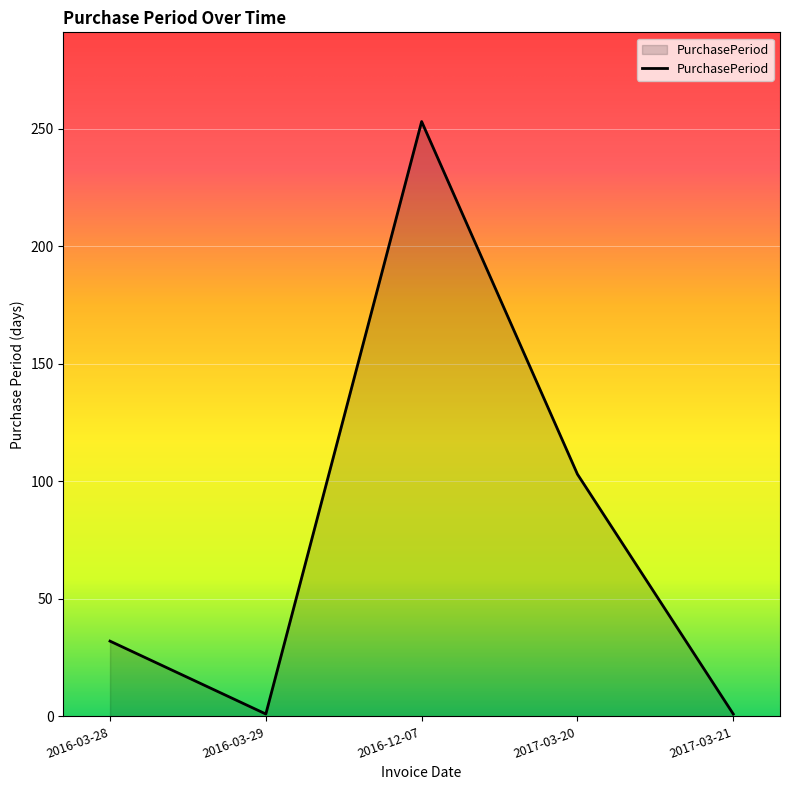

At which category does the data reach its first local valley?

2016-03-29